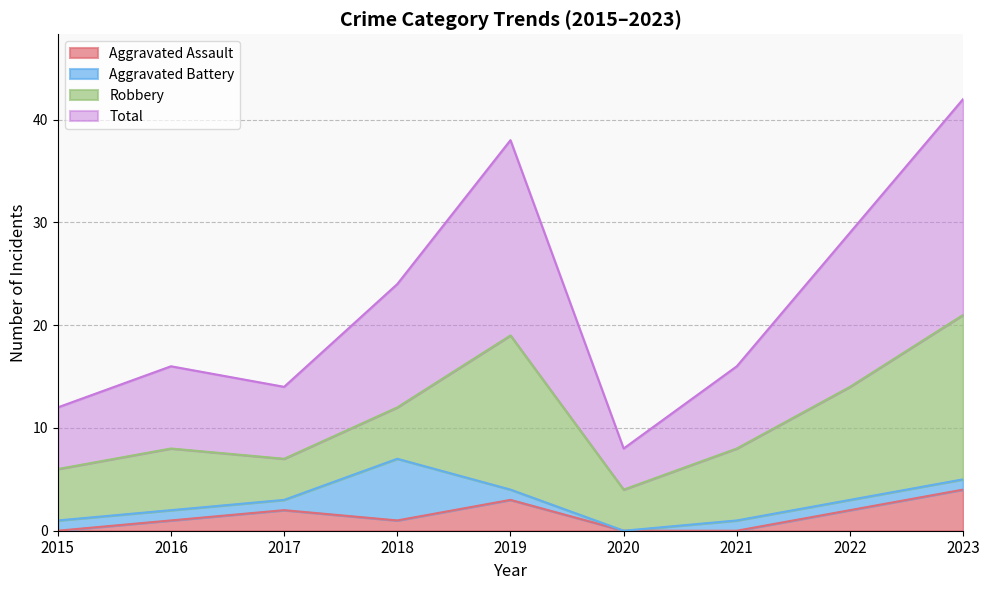

In Aggravated Assault, how many points are lower than both neighbors (excluding endpoints)?

1